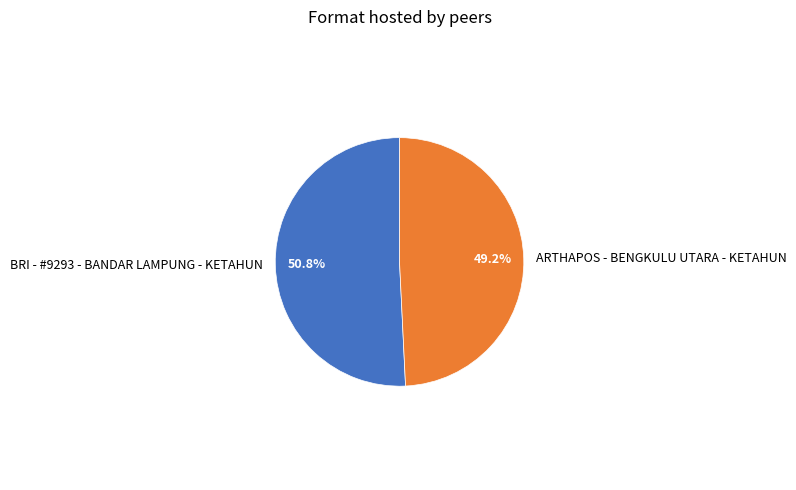

Count the number of slices in the pie.

2